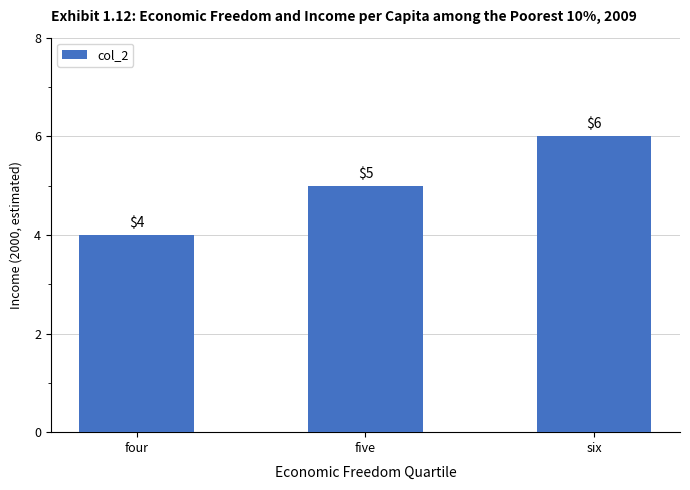

What is the difference between the values at six and five?

1